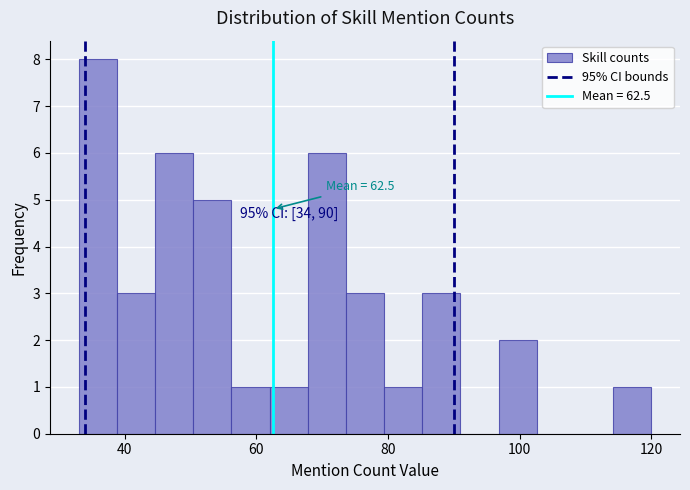

Read against the x-axis, roughly where is the centre of the tallest bar?

36